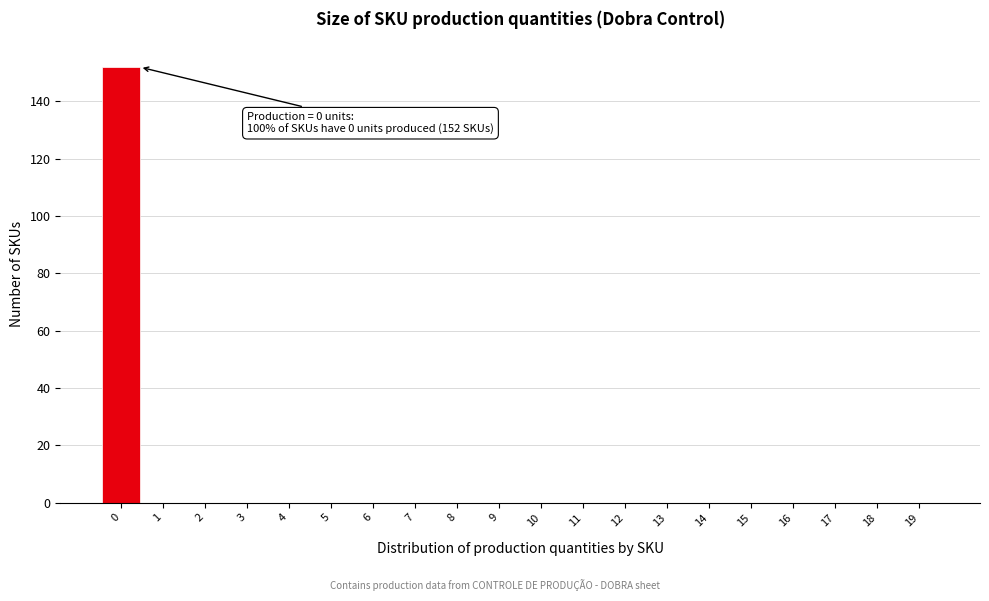

Reading left to right, extract all data points from this chart.

0=152	1=0	2=0	3=0	4=0	5=0	6=0	7=0	8=0	9=0	10=0	11=0	12=0	13=0	14=0	15=0	16=0	17=0	18=0	19=0